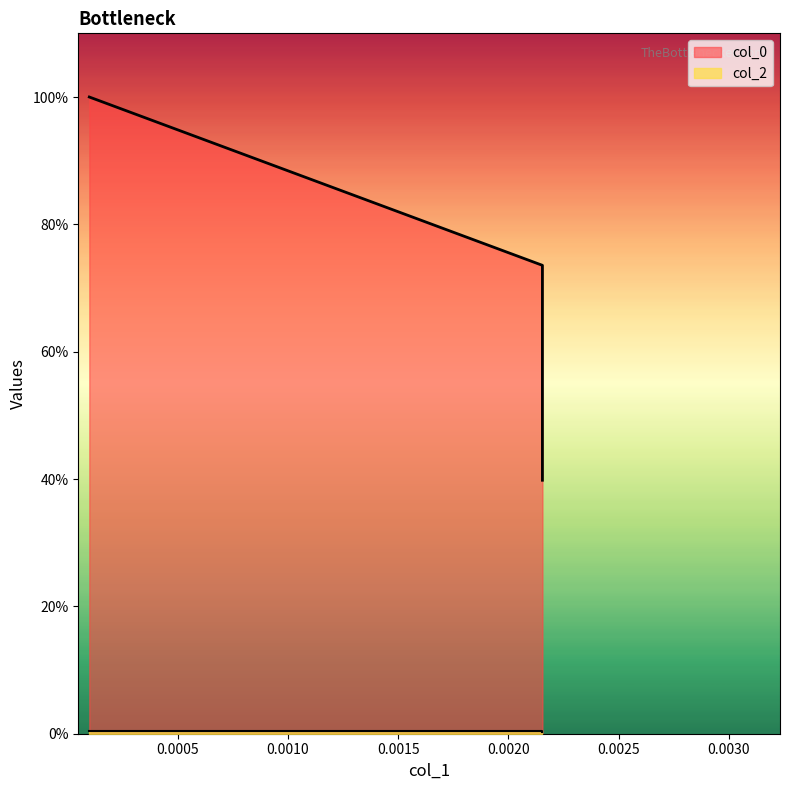

What is the total value across all series at 0.002154434690031882?

74.0